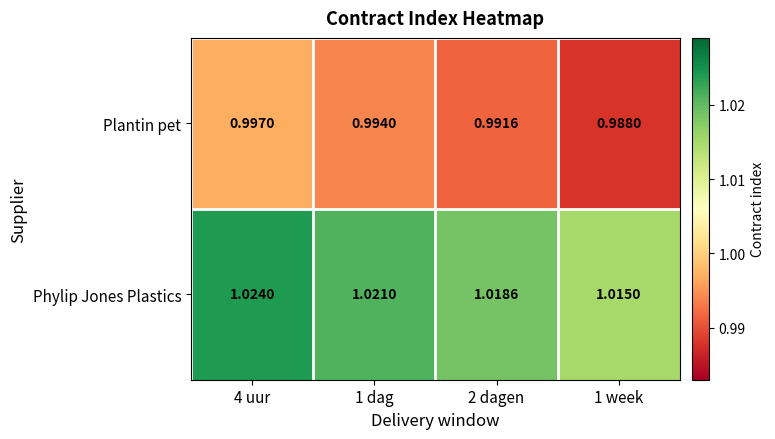

Which series has the largest total across all categories?

Phylip Jones Plastics